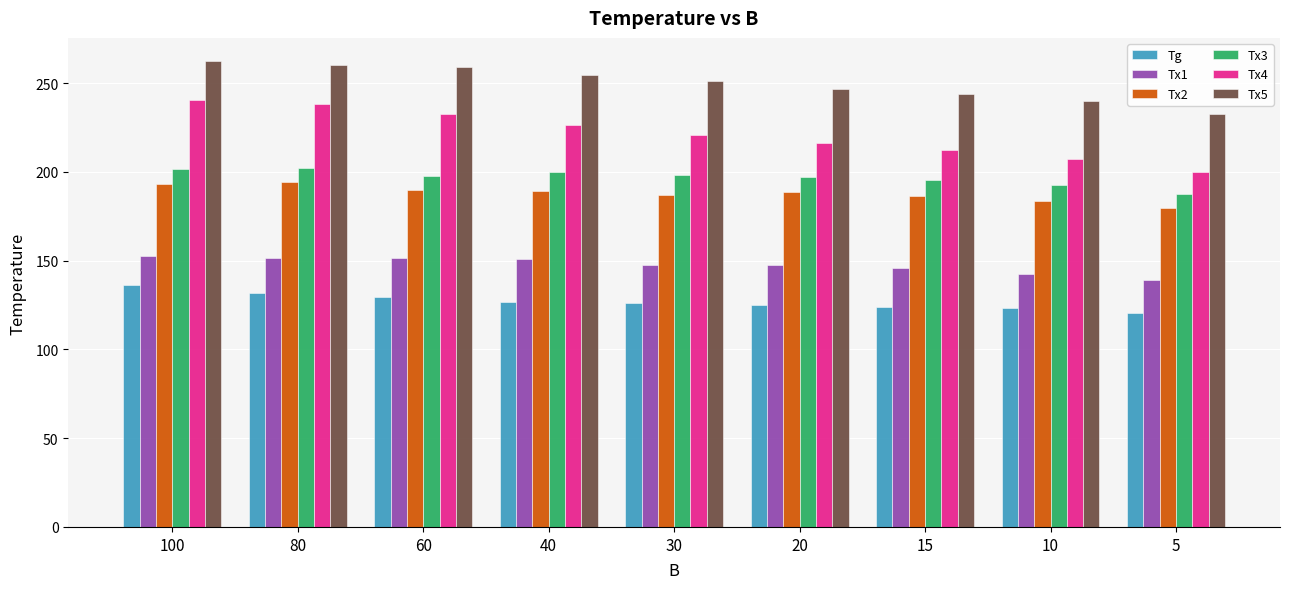

What is the sum of the Tg values at 60 and 80?

261.6